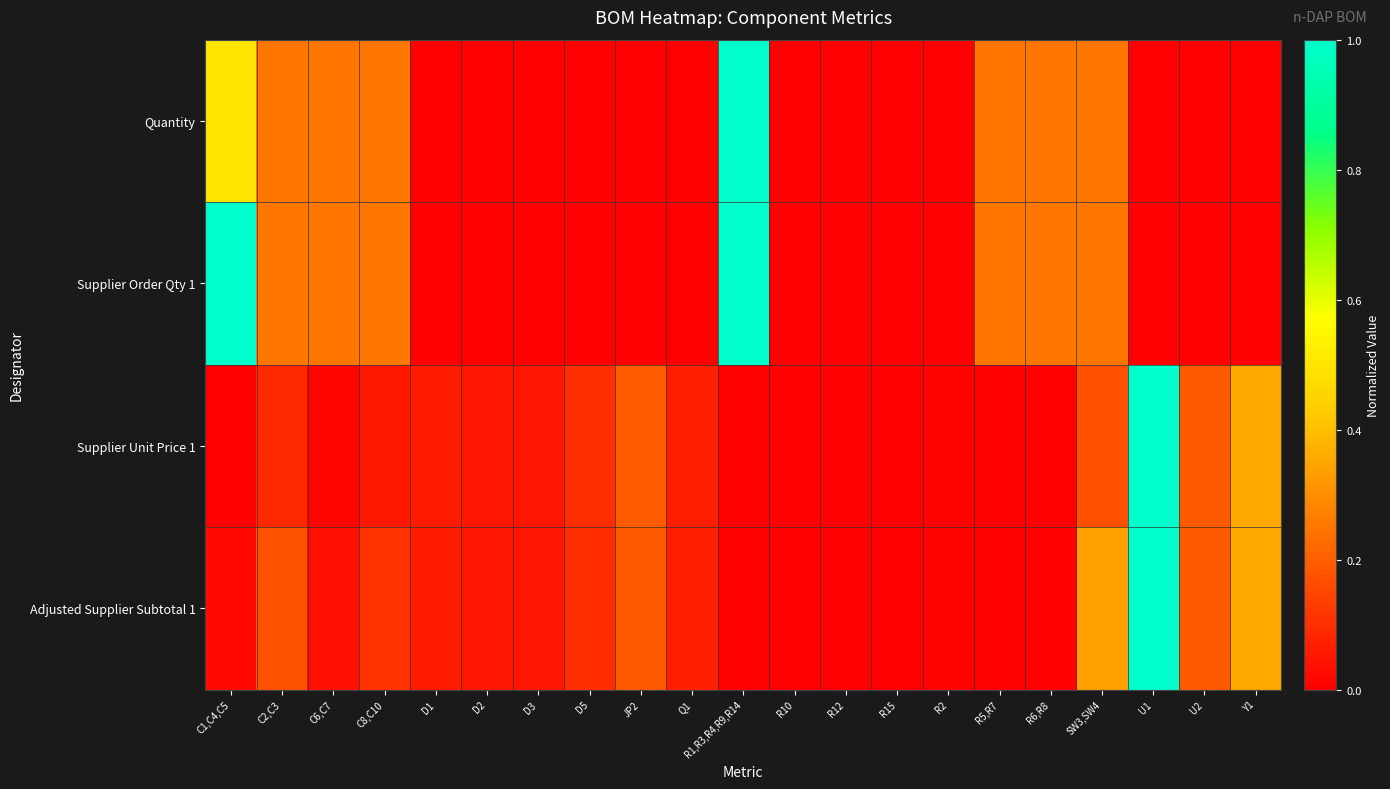

Count the number of categories in the chart.

21